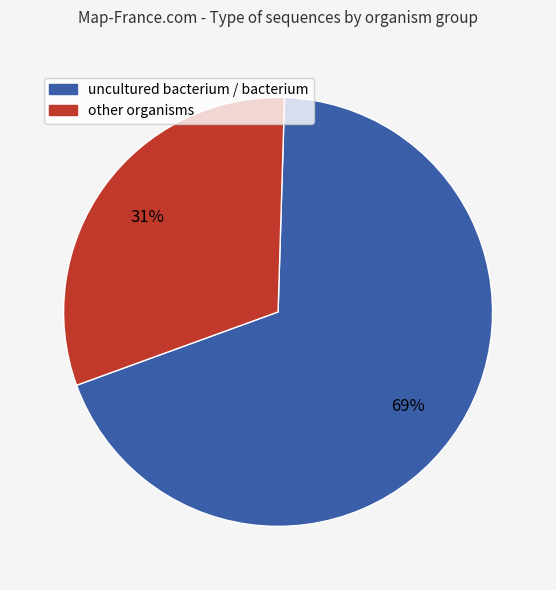

To the nearest percent, what is the difference between the largest and smallest slice percentages?

38%